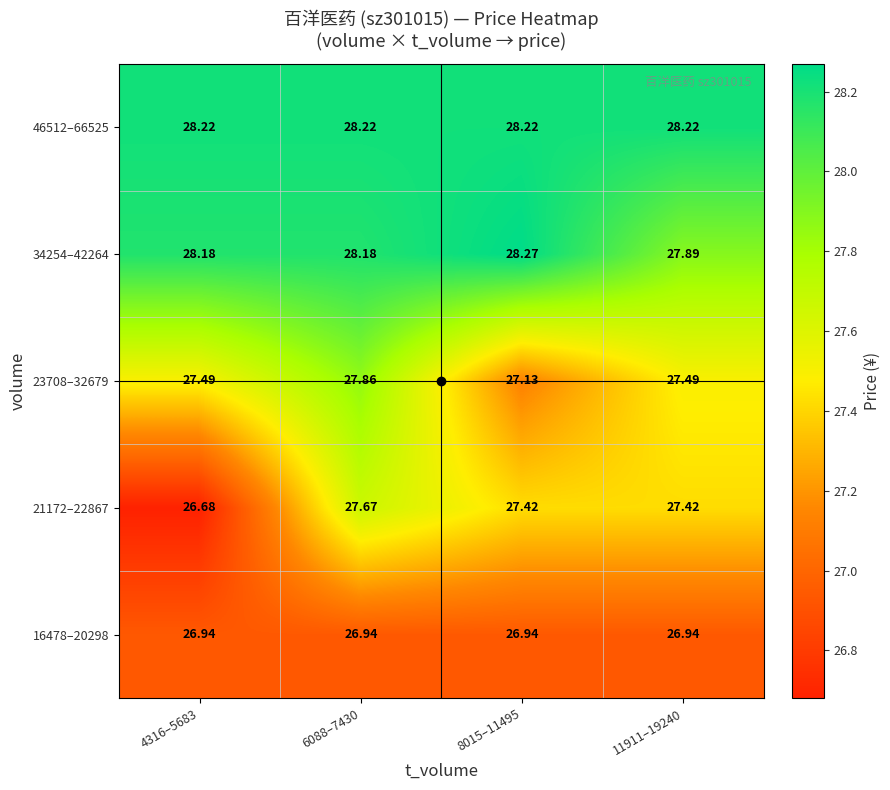

Is the value of 21172–22867 at 11911–19240 greater than the value of 46512–66525 at 6088–7430?

No